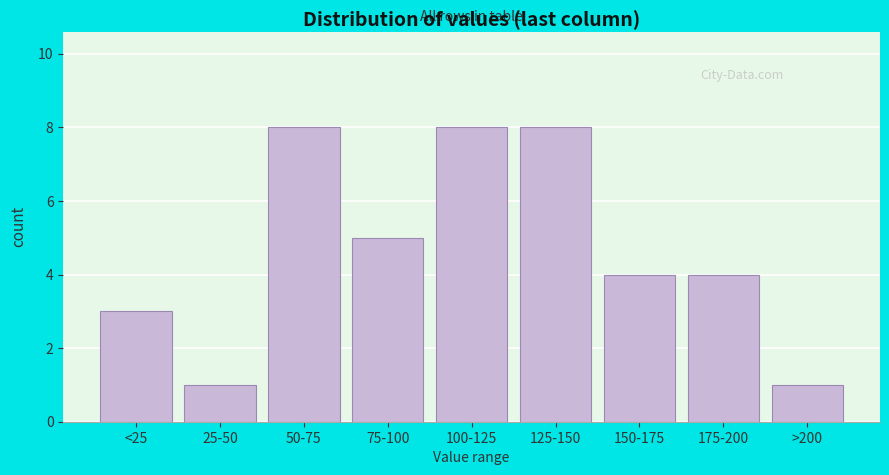

Reading left to right, extract all data points from this chart.

3	1	8	5	8	8	4	4	1